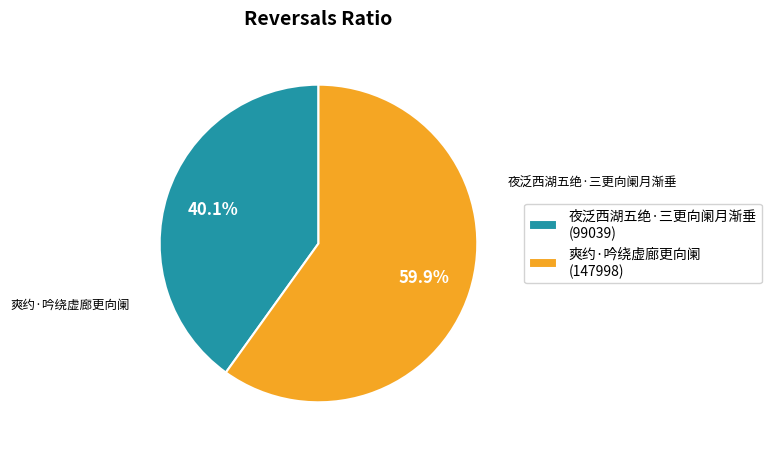

Which slice is the smallest?

夜泛西湖五绝·三更向阑月渐垂